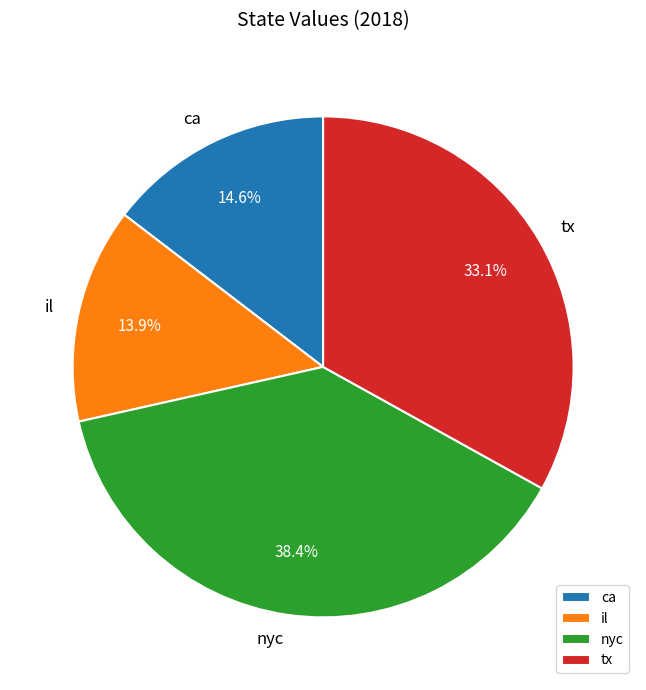

Which has a higher value, tx or ca?

tx